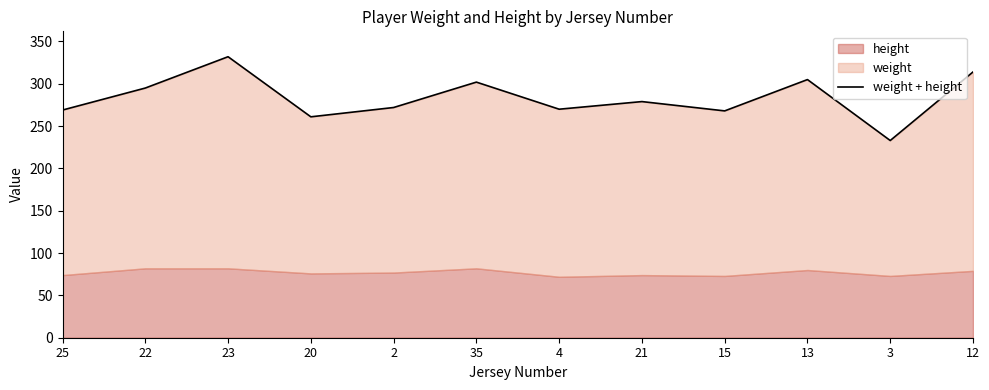

At which category does the data reach its first local valley?

20